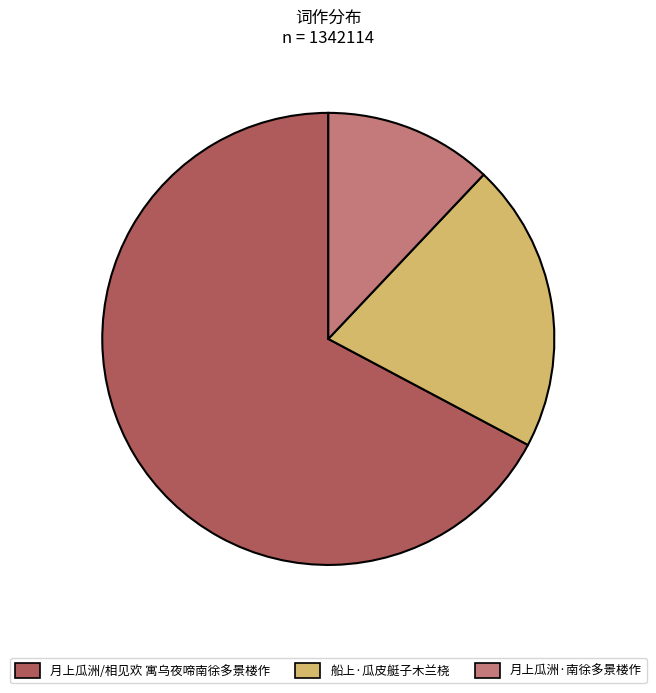

Between 船上·瓜皮艇子木兰桡 and 月上瓜洲/相见欢 寓乌夜啼南徐多景楼作, which is larger?

月上瓜洲/相见欢 寓乌夜啼南徐多景楼作